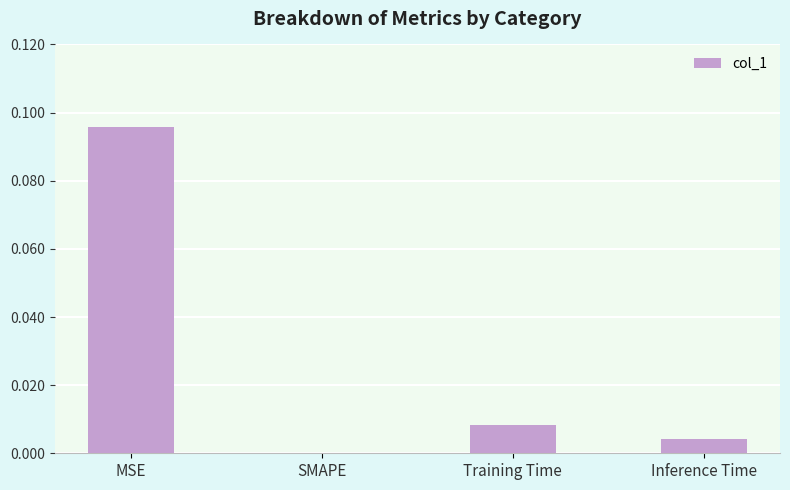

The value at SMAPE is -0.1. True or false?

False